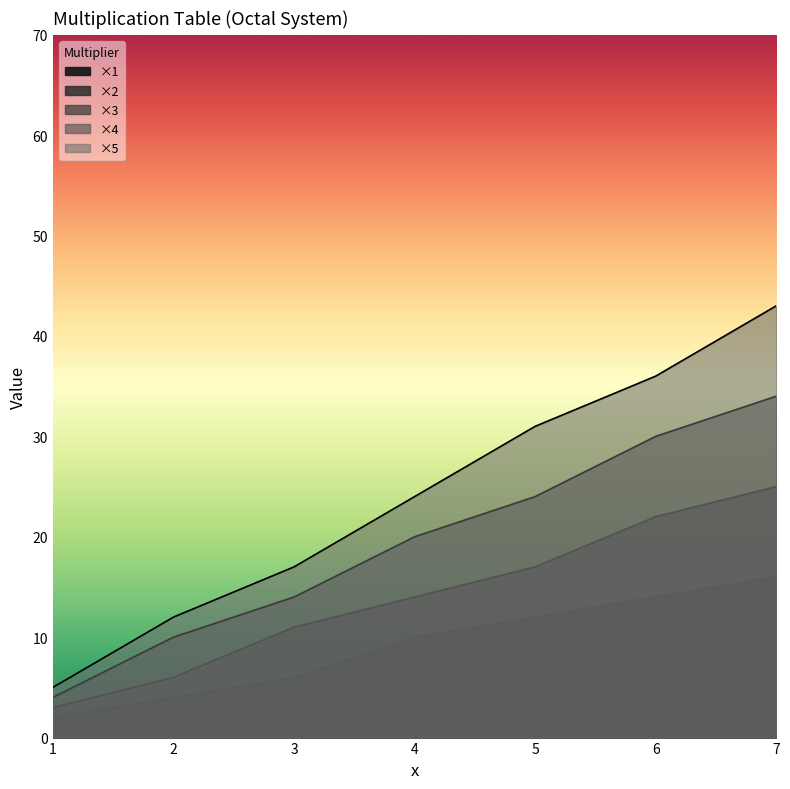

What is the difference between the second highest and second lowest values in the ×2 series?

10